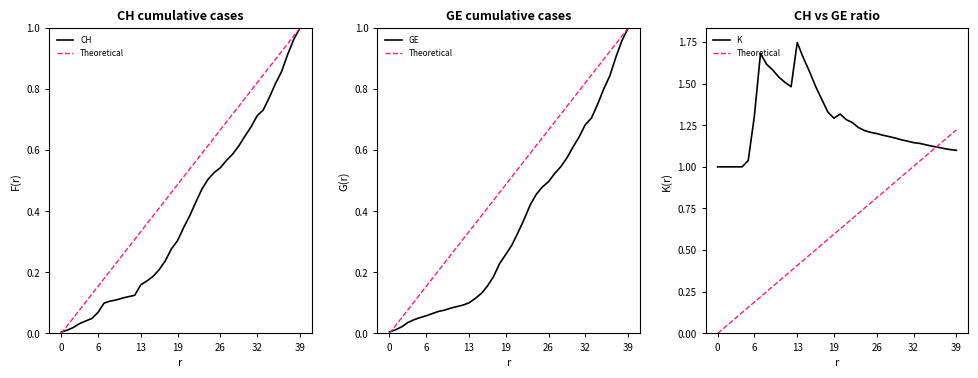

True or false: Theoretical has more than 2 points higher than both neighbors.

False